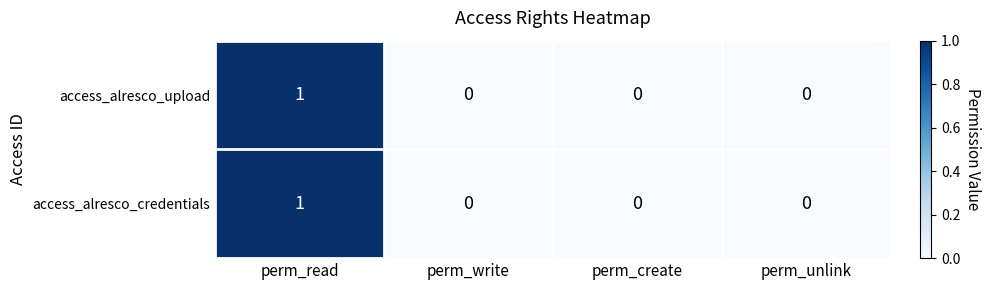

Reading left to right, extract all data points from this chart.

access_alresco_upload: 1	0	0	0
access_alresco_credentials: 1	0	0	0